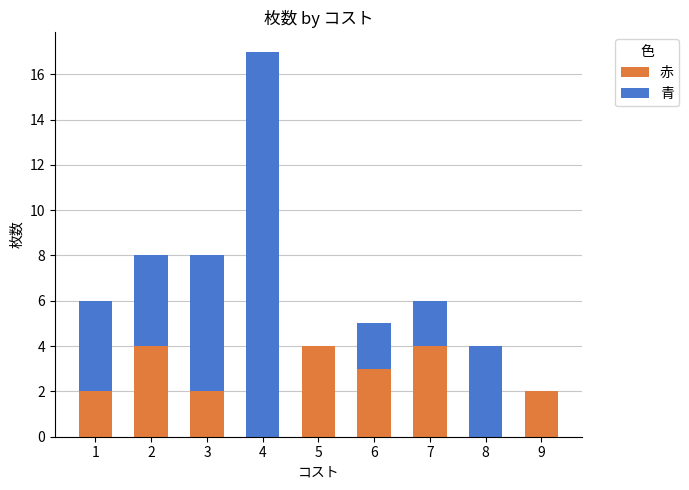

At which category is the sum across all series the highest?

4